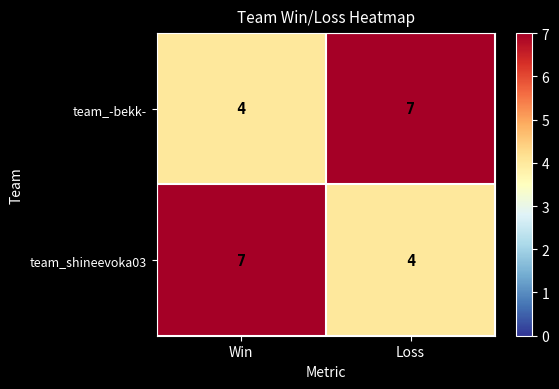

Count the number of categories in the chart.

2